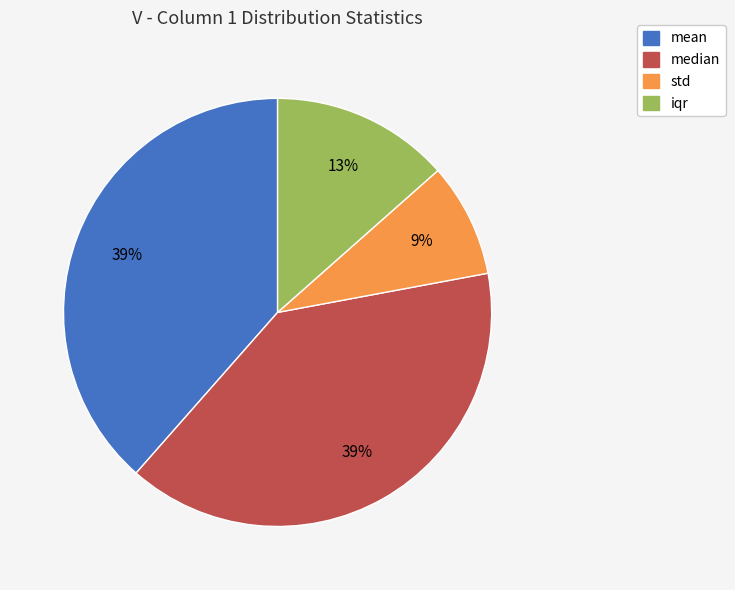

To the nearest percent, what percentage of the pie is iqr?

13%